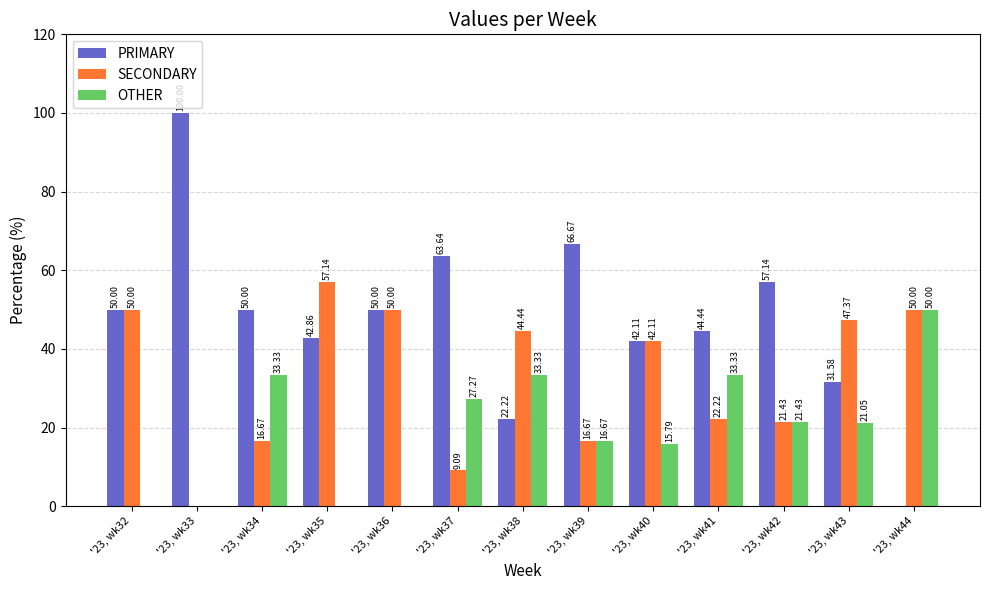

What are all the series names shown in the legend?

PRIMARY, SECONDARY, OTHER